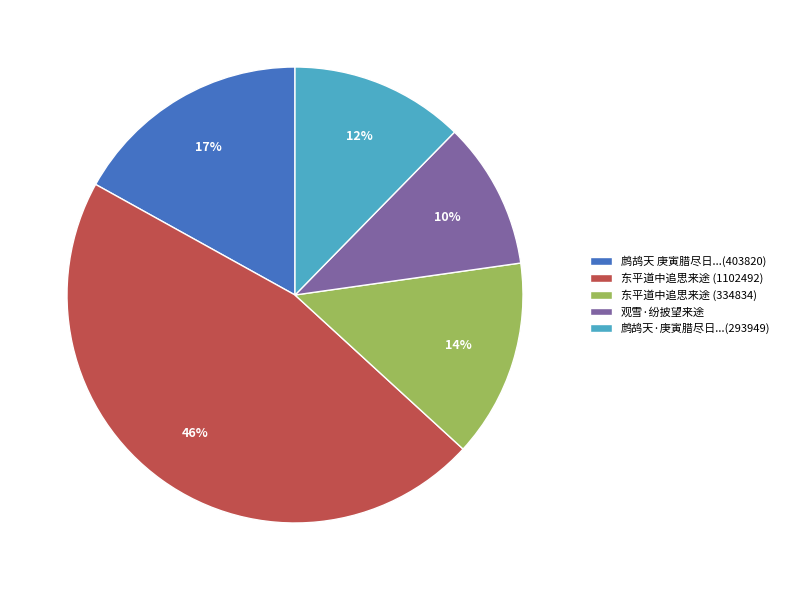

Between 东平道中追思来途 (334834) and 观雪·纷披望来途, which is larger?

东平道中追思来途 (334834)